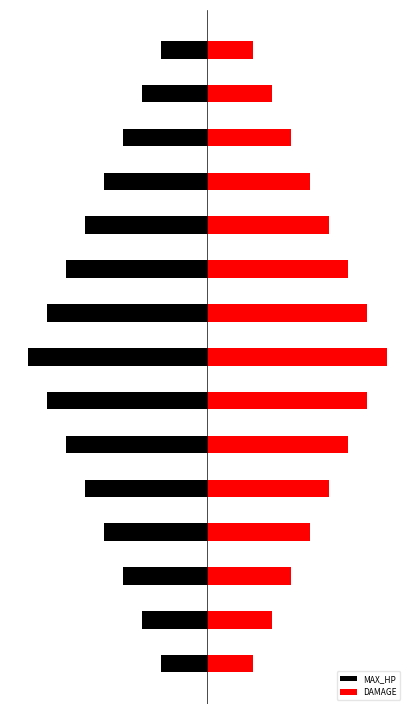

Which series has the largest total across all categories?

DAMAGE